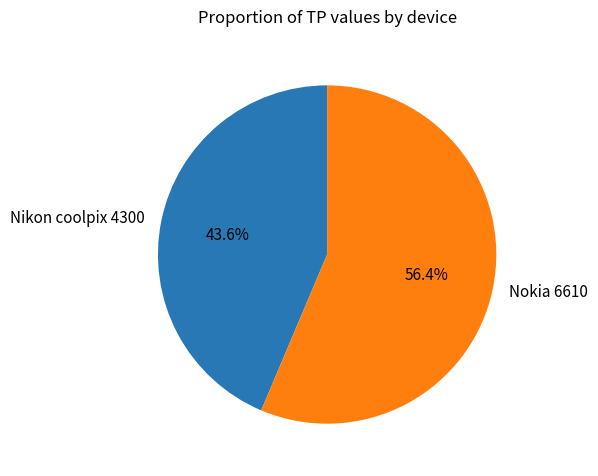

What is the total percentage of Nikon coolpix 4300 and Nokia 6610?

100.0%